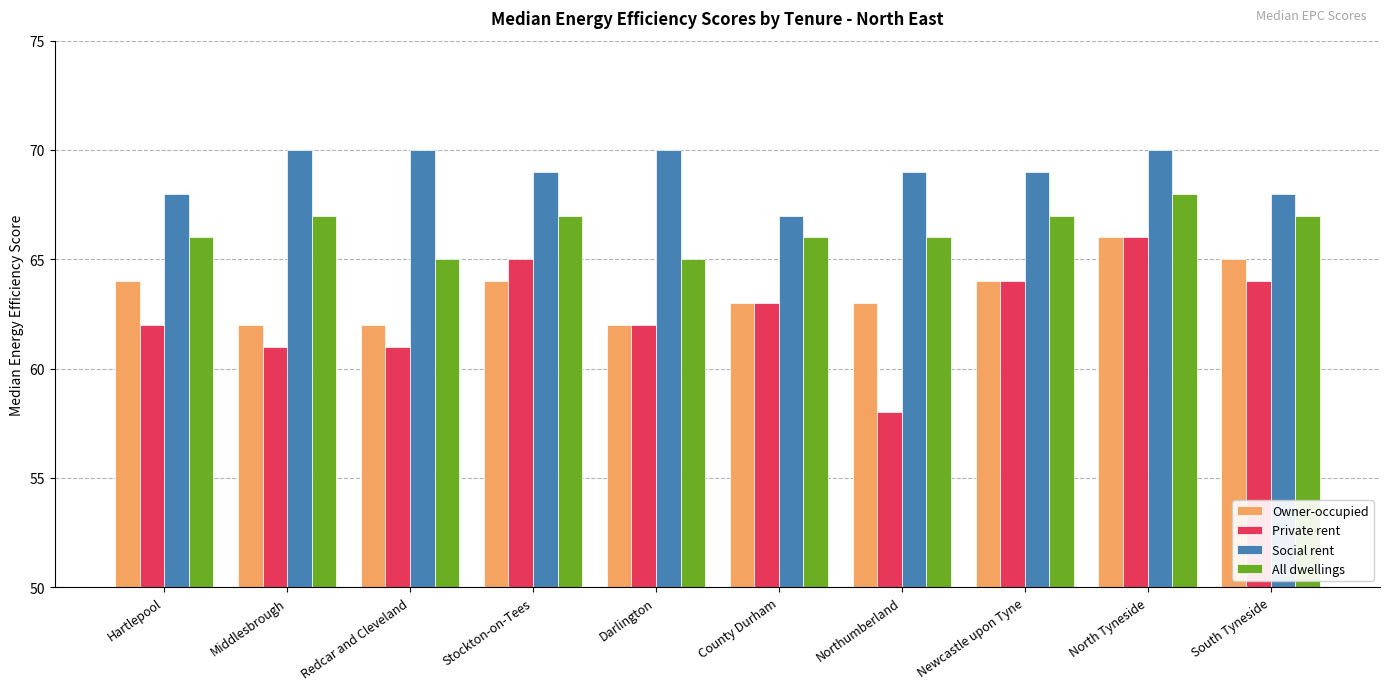

Read the All dwellings value at South Tyneside.

67